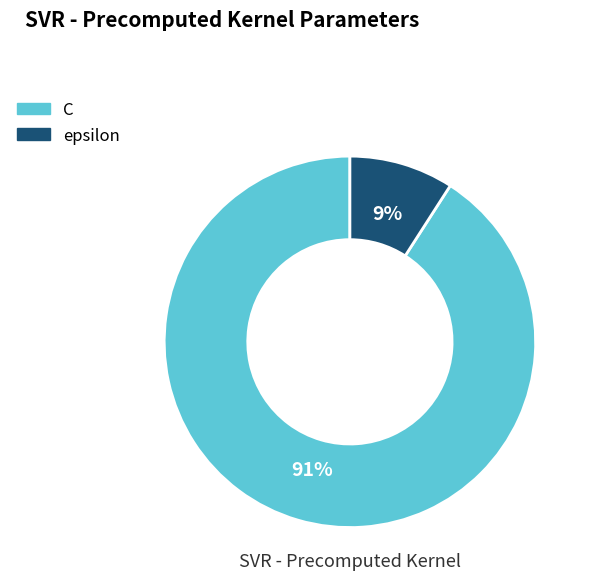

How many slices are in this pie chart?

2